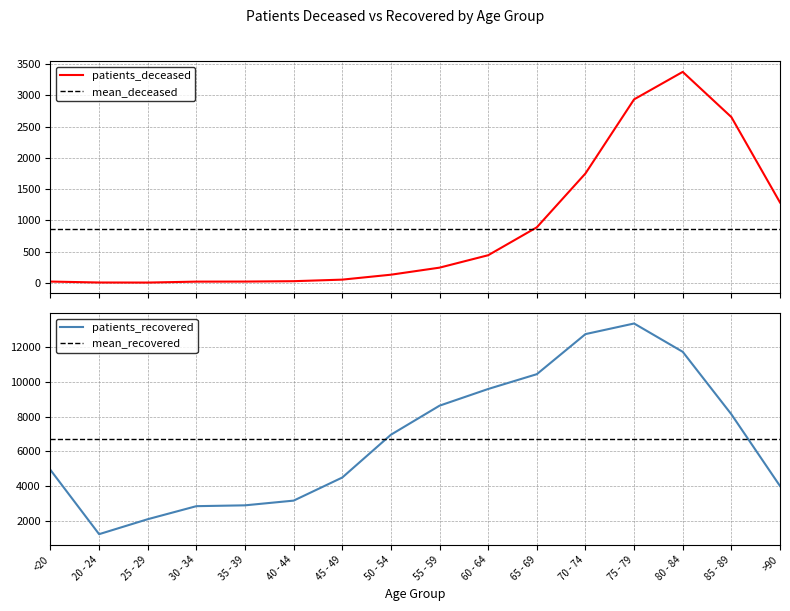

Reading left to right, extract all data points from this chart.

patients_deceased: <20=19	20 - 24=4	25 - 29=3	30 - 34=18	35 - 39=19	40 - 44=25	45 - 49=50	50 - 54=129	55 - 59=242	60 - 64=441	65 - 69=888	70 - 74=1751	75 - 79=2938	80 - 84=3378	85 - 89=2654	>90=1286
patients_recovered: <20=4928	20 - 24=1225	25 - 29=2088	30 - 34=2840	35 - 39=2888	40 - 44=3160	45 - 49=4492	50 - 54=6960	55 - 59=8636	60 - 64=9598	65 - 69=10452	70 - 74=12763	75 - 79=13375	80 - 84=11742	85 - 89=8139	>90=4002